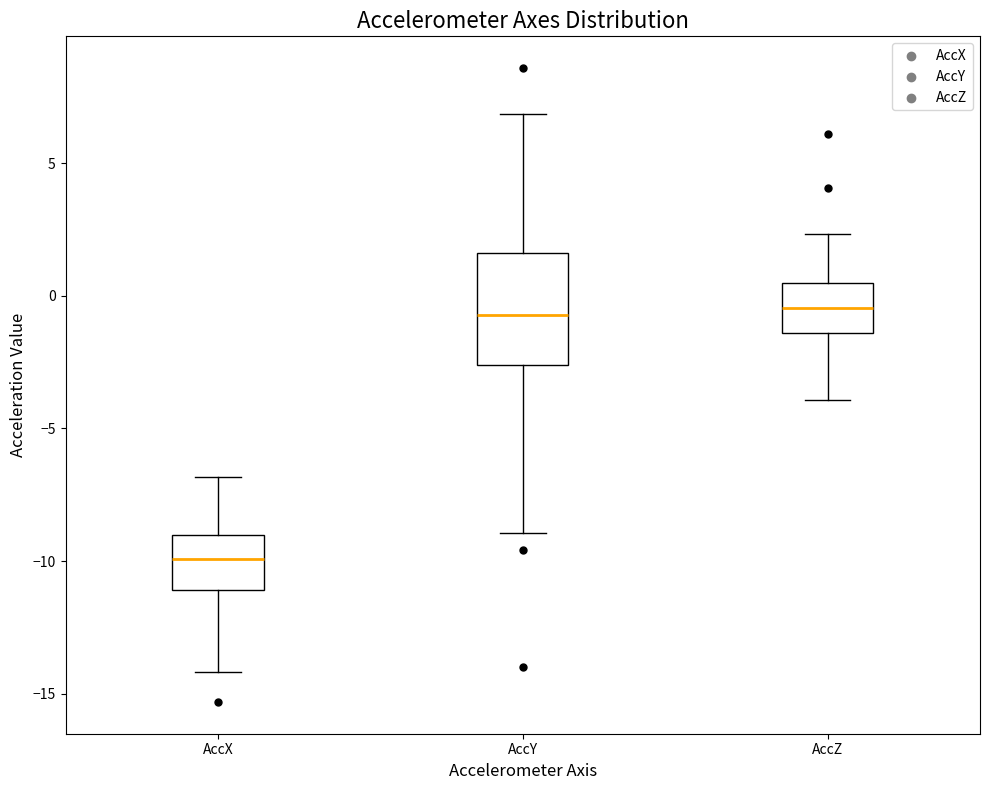

Where is the lower edge of the box for AccX on the y-axis? The values are not printed on the chart, so give them approximately, as read against the axis.

-11.0